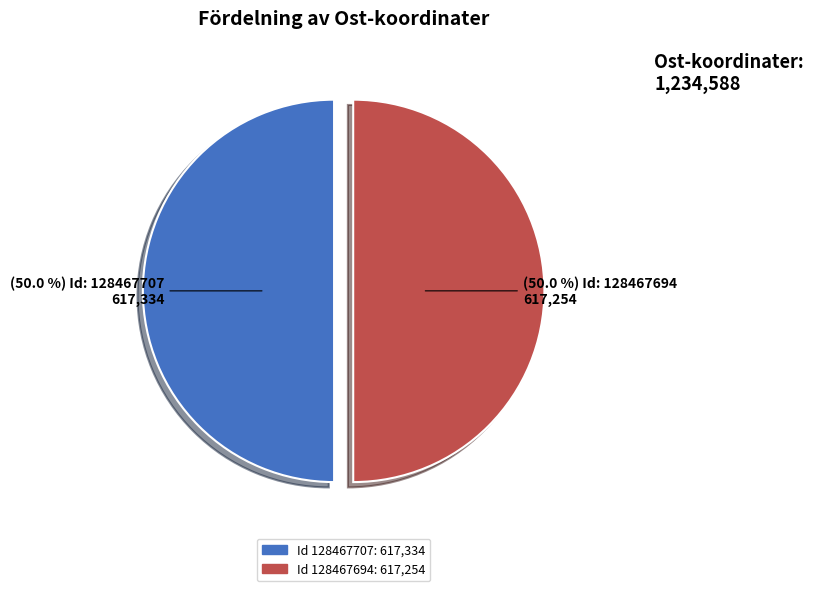

How many segments does this pie chart have?

2